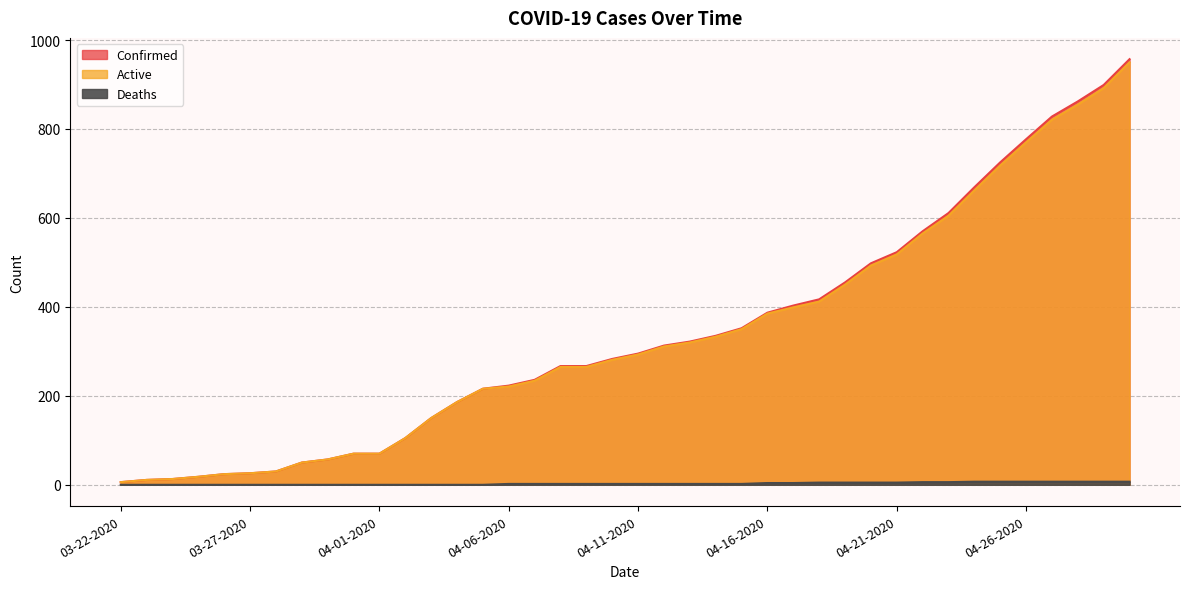

At which label does Confirmed first exceed 295?

04-12-2020